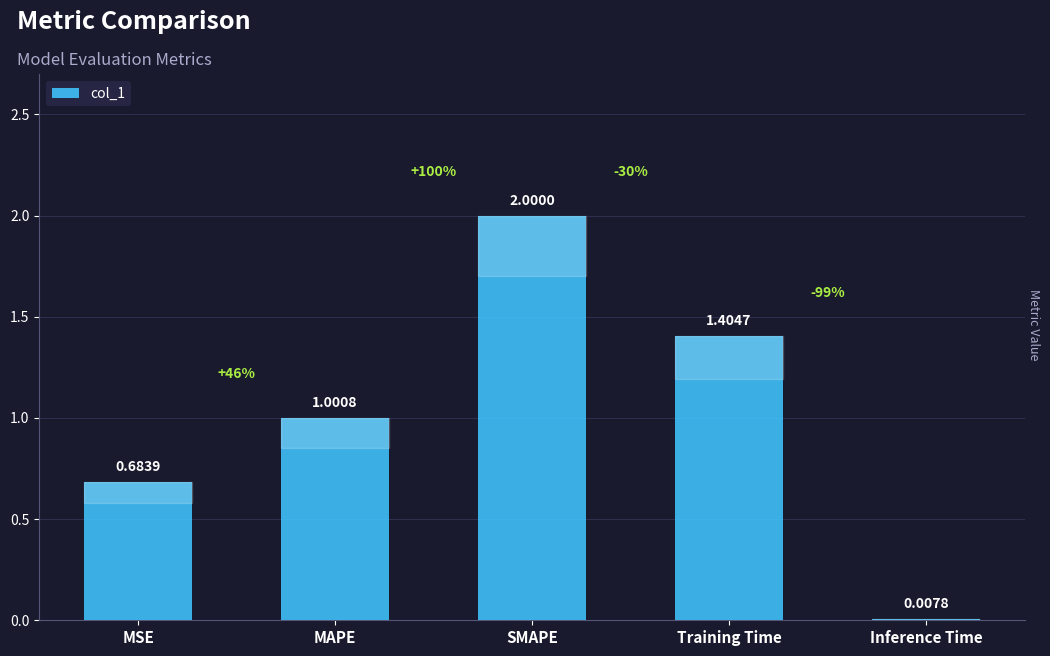

What is the change in value from SMAPE to Training Time?

-0.6